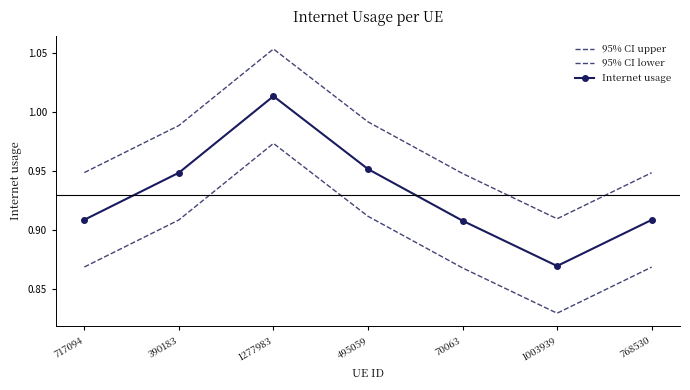

The 95% CI upper series shows 0.9 at 70063. True or false?

True